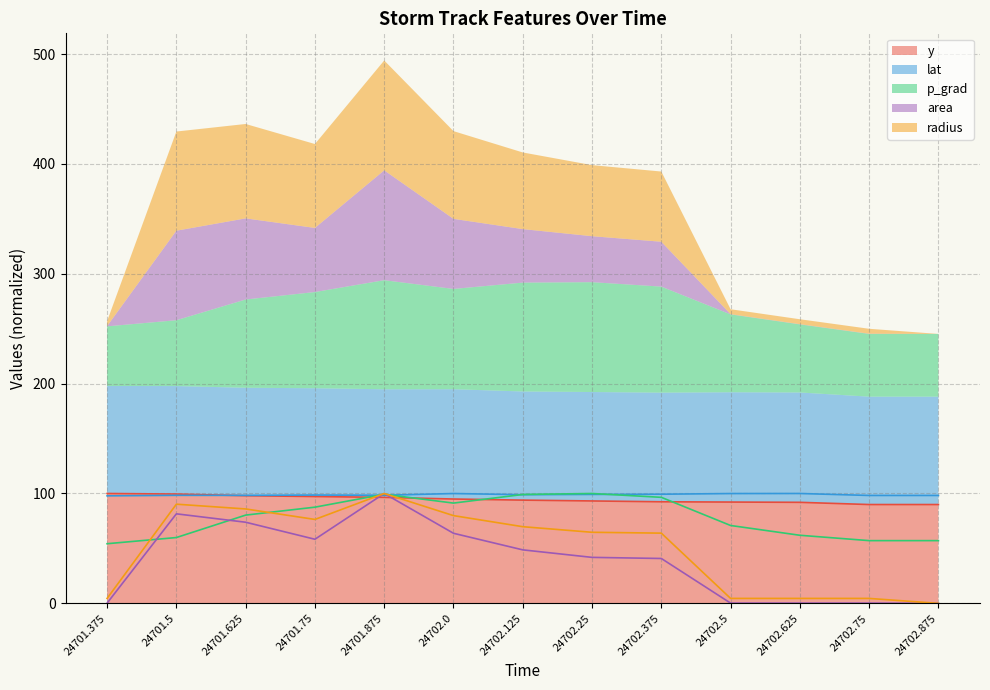

True or false: area (line) has a value of 63.8 at 24702.0.

True